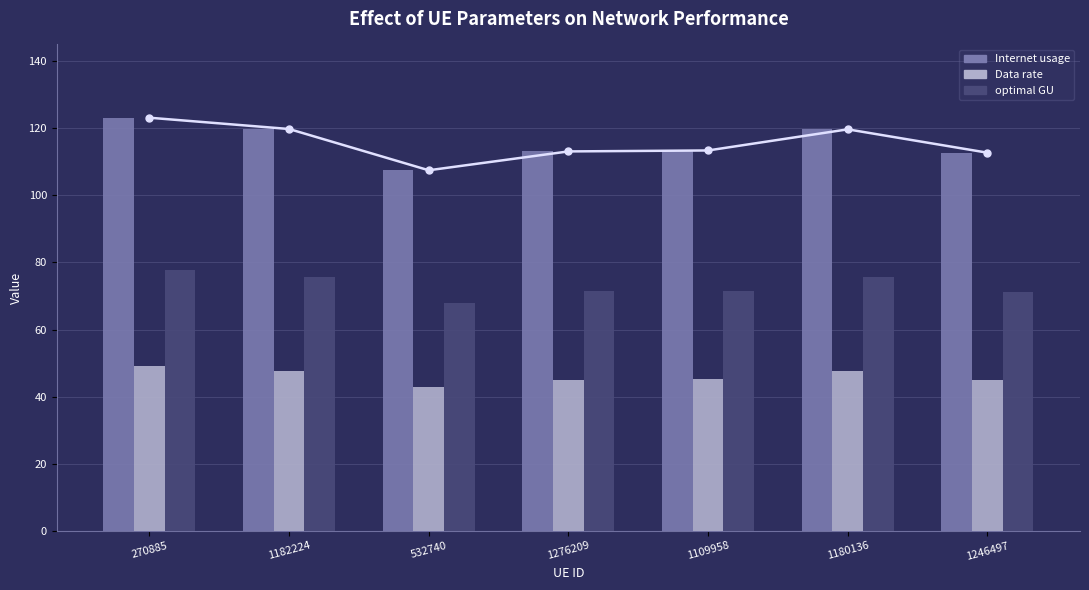

What is the label of the 6th bar from the left?

1180136